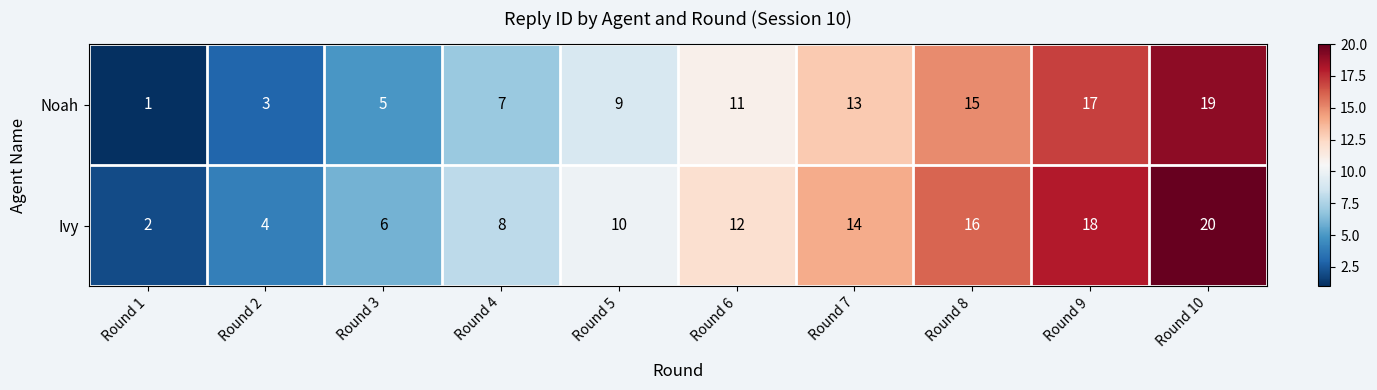

What is the difference between the maximum and minimum values in the Noah series?

18